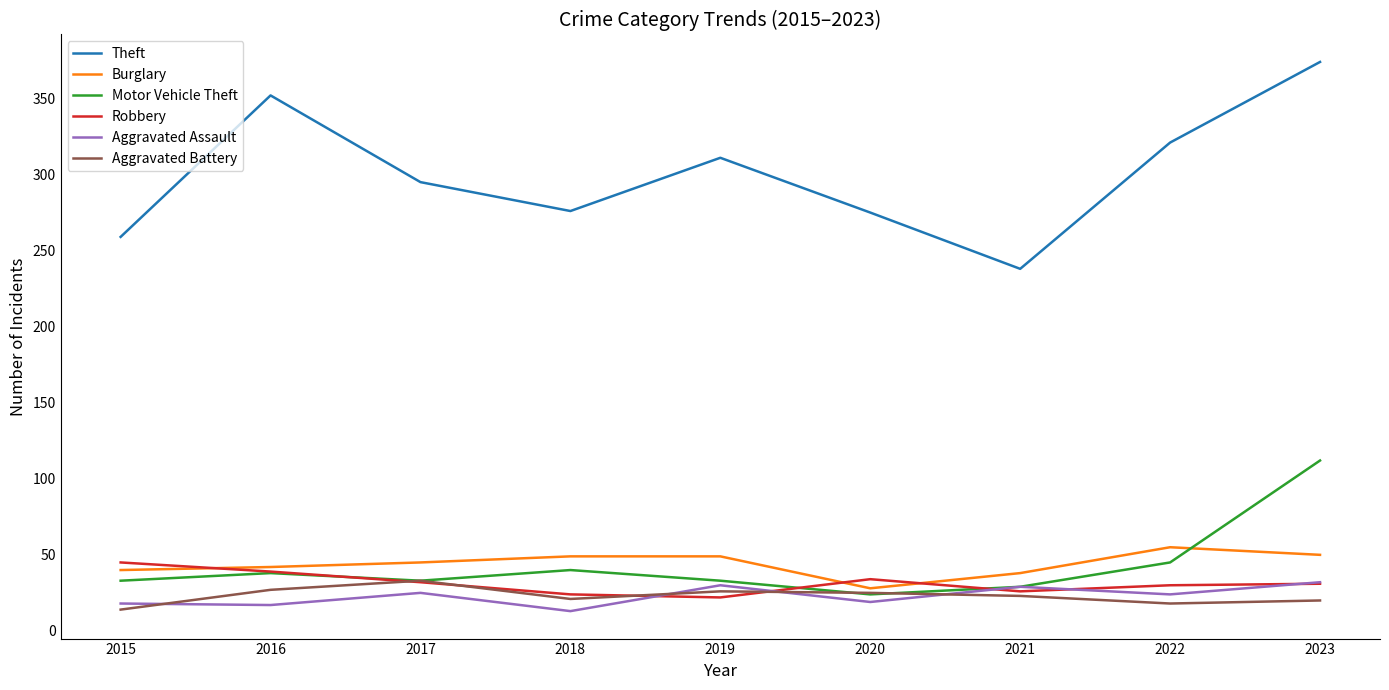

Is the value of Aggravated Assault at 2019 greater than the value of Robbery at 2021?

Yes